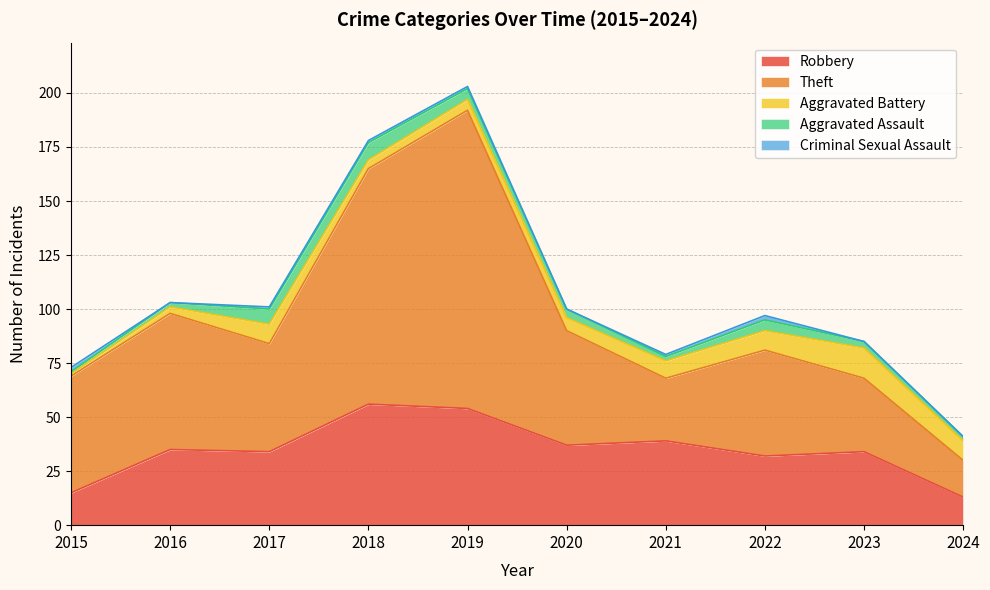

At which label does Criminal Sexual Assault reach its minimum?

2016